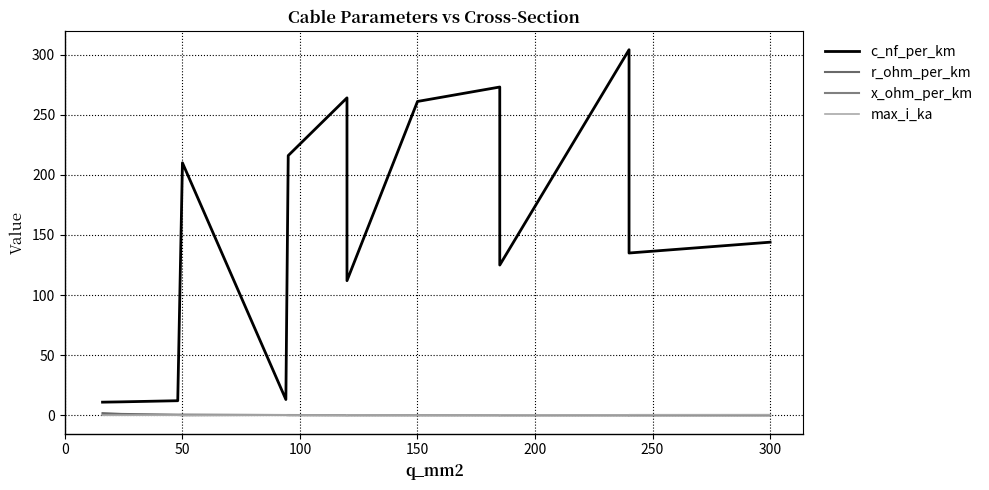

What is the difference between the second highest and second lowest values in the c_nf_per_km series?

261.8